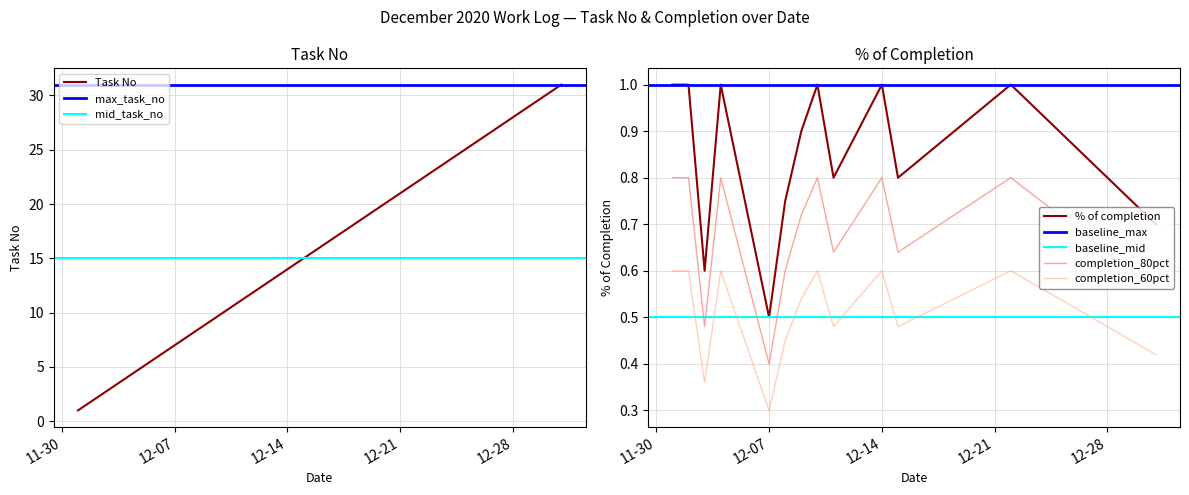

Is it true that Task No equals 22 at 12-14?

False